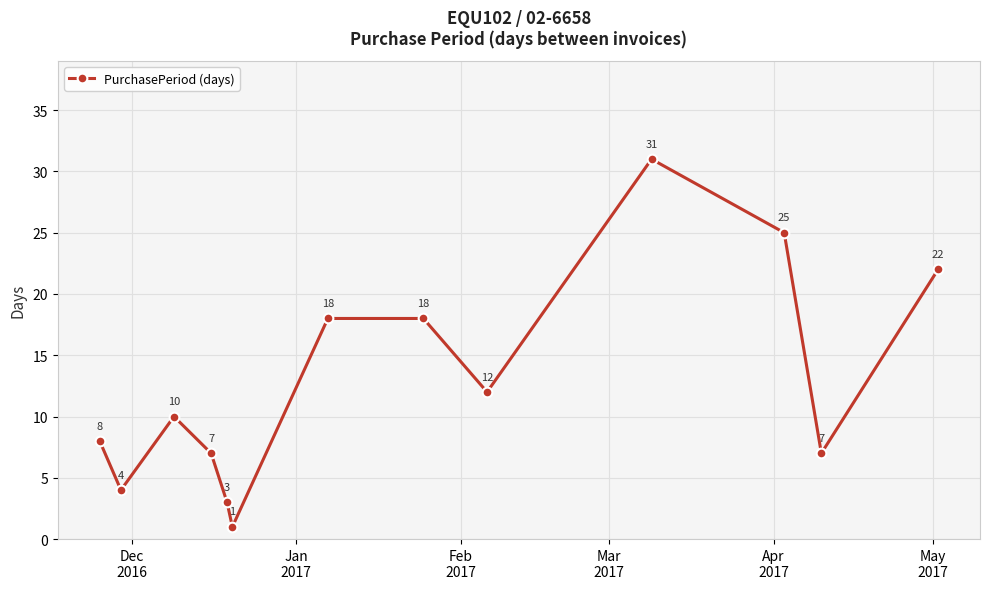

What is the value of the 13th point from the left?

22